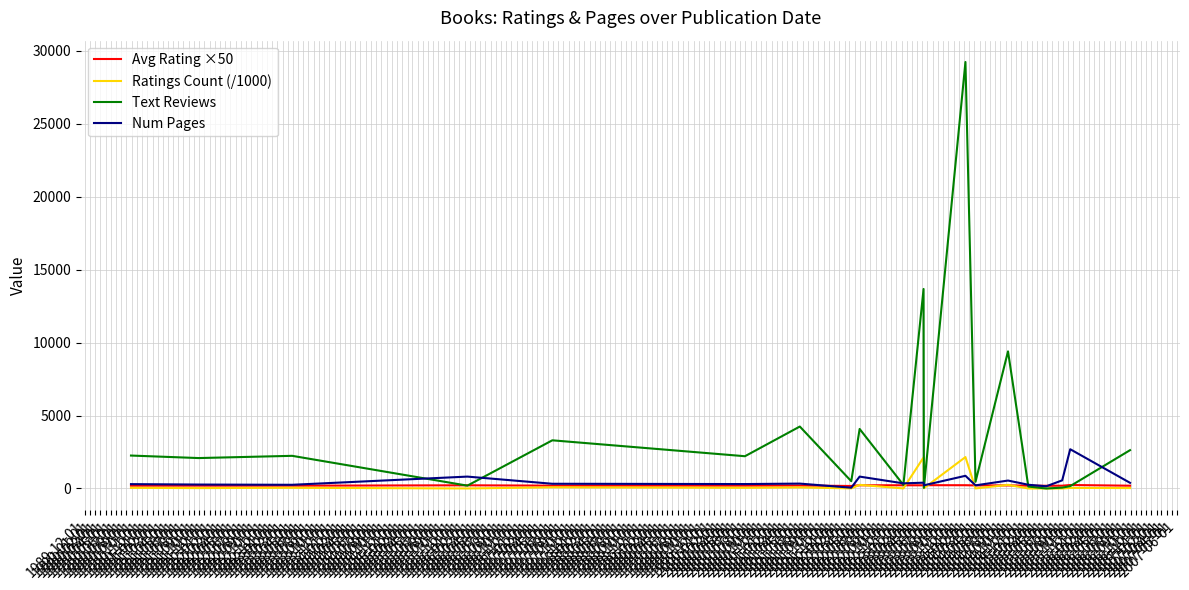

Which series has the largest total across all categories?

Text Reviews